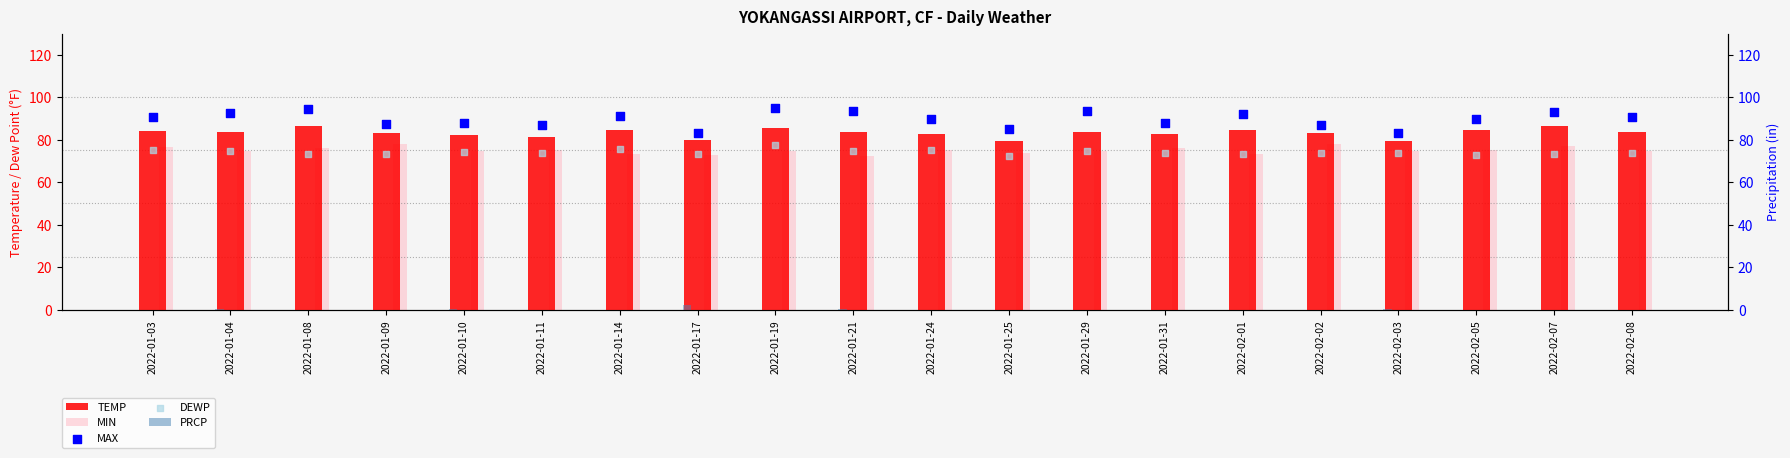

Is the value of PRCP at 2022-01-11 greater than the value of TEMP at 2022-01-24?

No